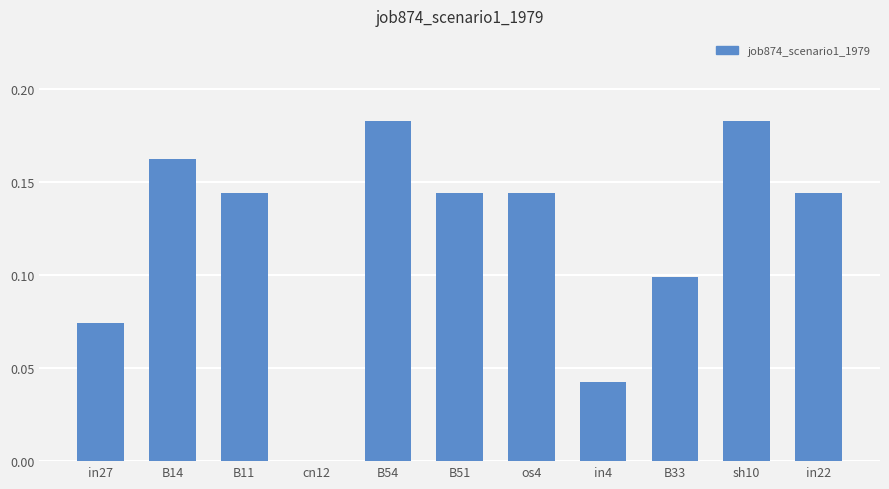

What is the sum of all values?

1.3